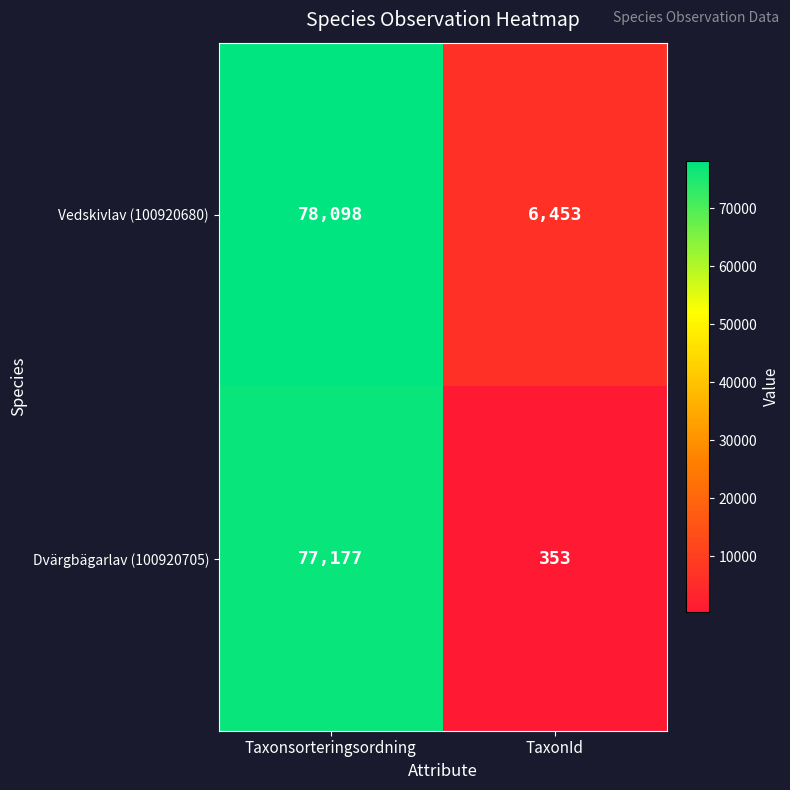

The value of Vedskivlav (100920680) at TaxonId is 2990. True or false?

False